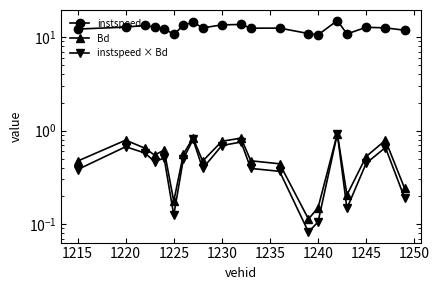

In instspeed, how many points are higher than both neighbors (excluding endpoints)?

6